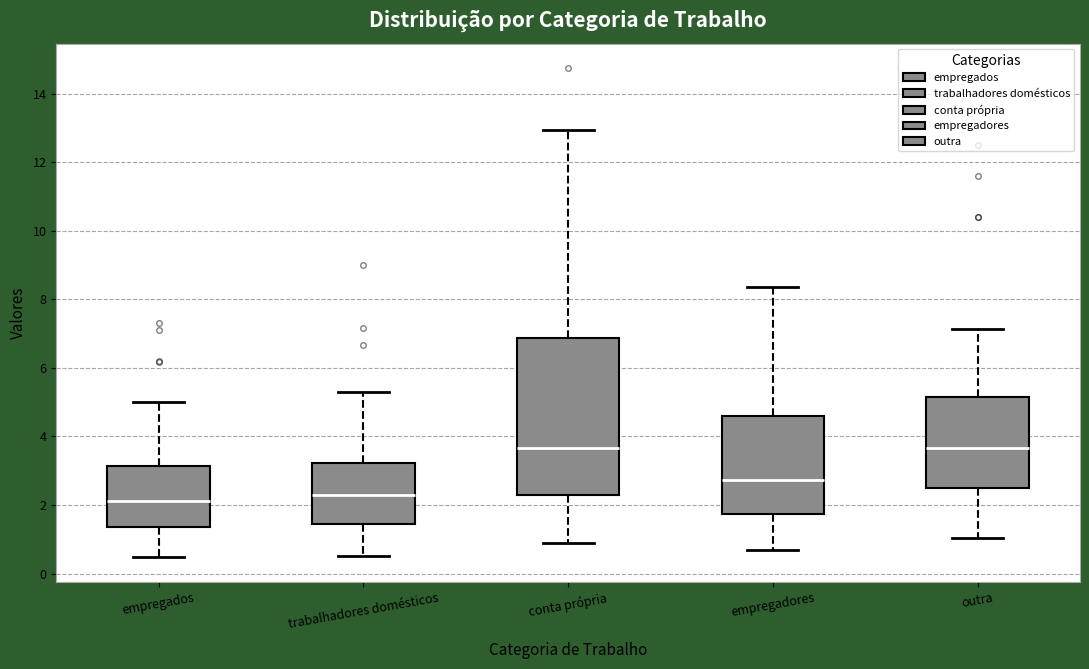

Comparing the boxes themselves (not the whiskers), which one is the tallest?

conta própria